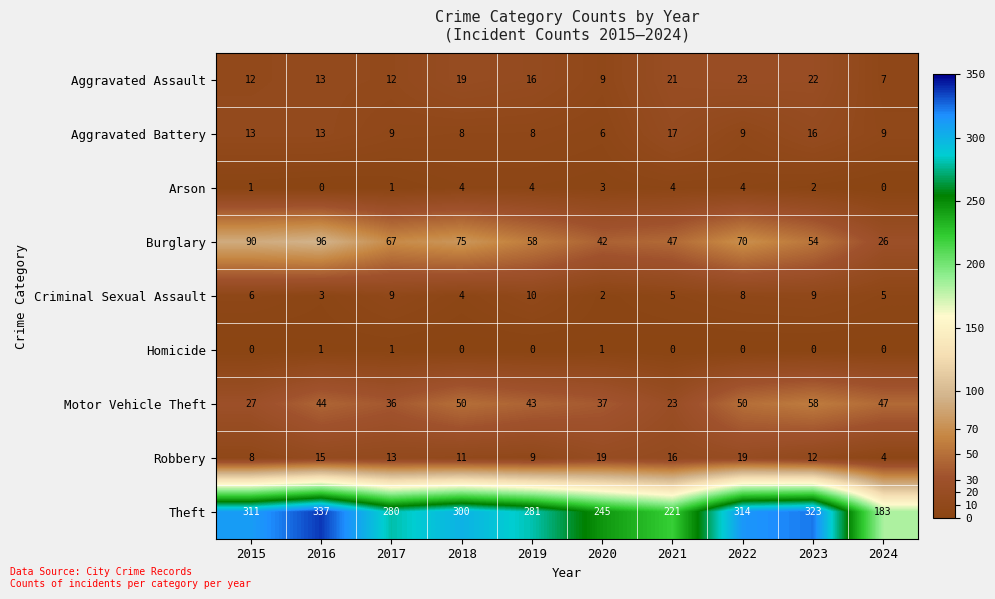

What is the difference between the Burglary values at 2019 and 2022?

12